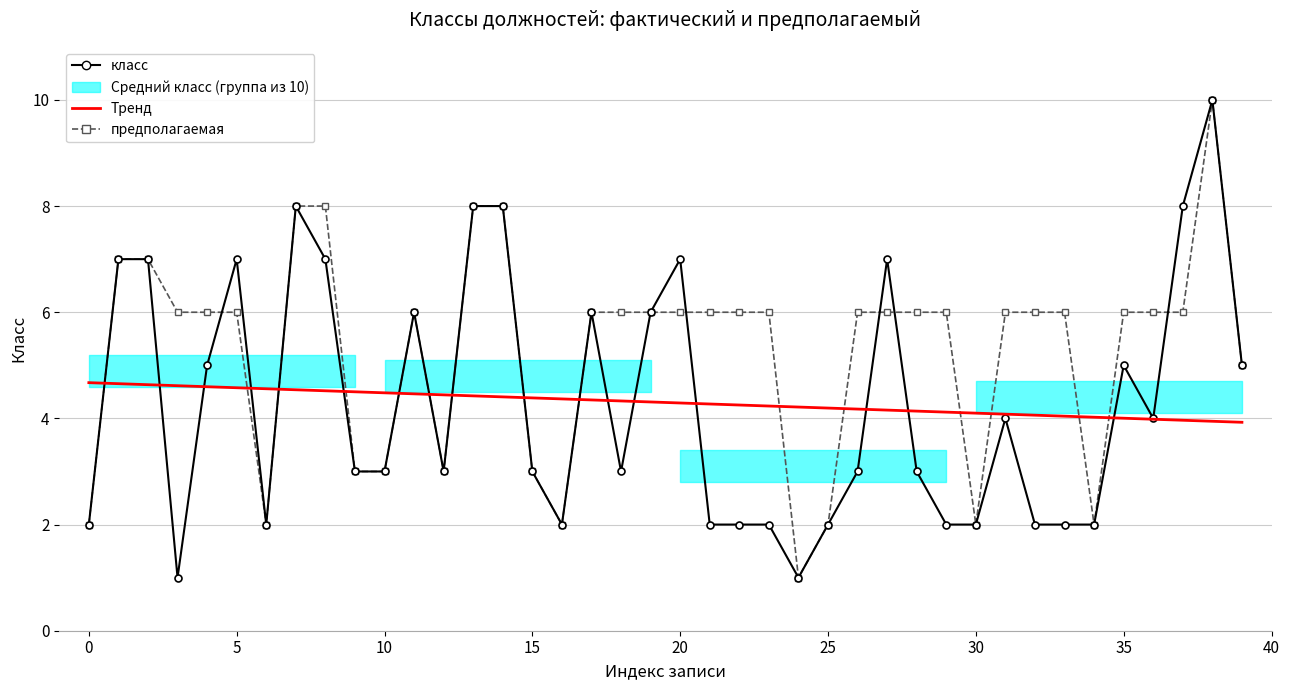

Which series has the widest spread of values?

класс